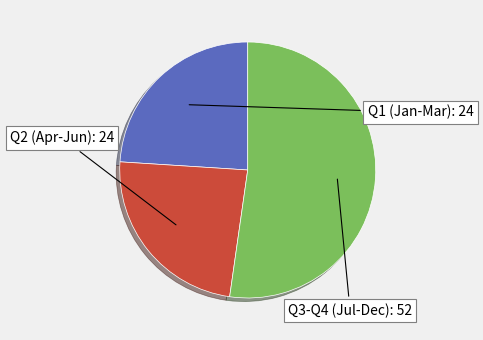

Do Q1 (Jan-Mar) and Q2 (Apr-Jun) together represent more than half of the pie?

No